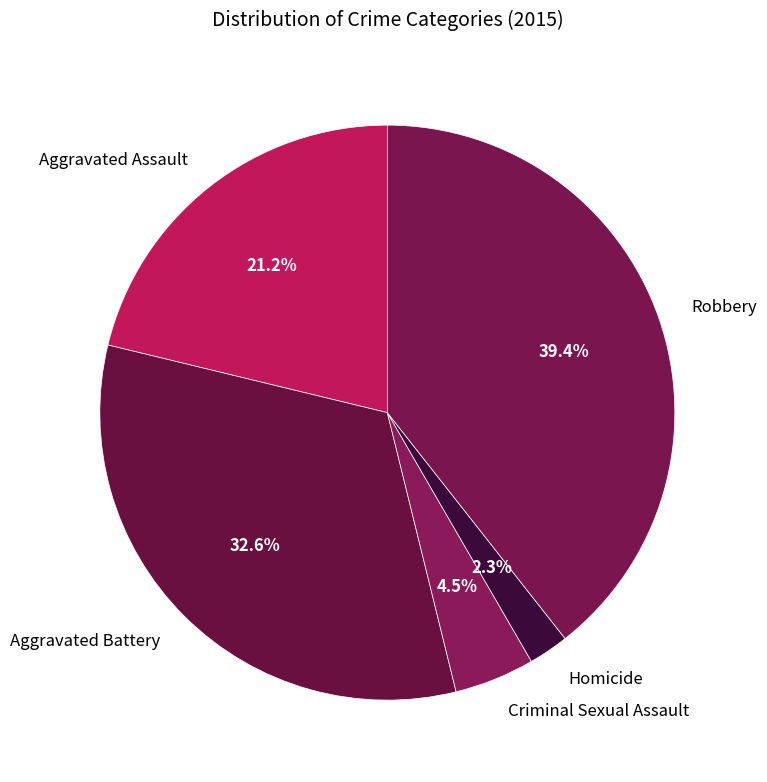

What percentage is the Homicide slice, to the nearest percent?

2%